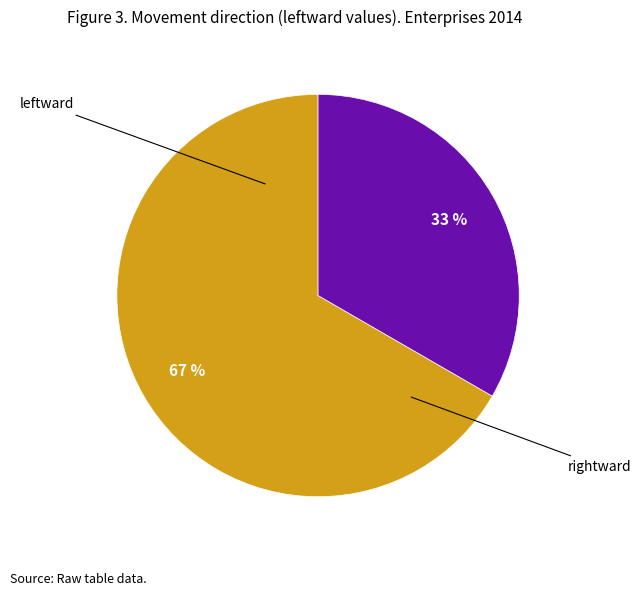

Is there a majority slice in this chart?

Yes